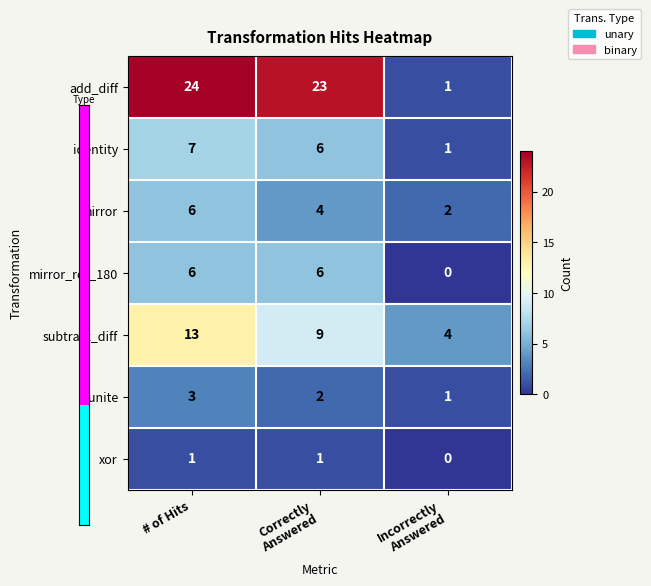

The mirror series shows 8 at # of Hits. True or false?

False